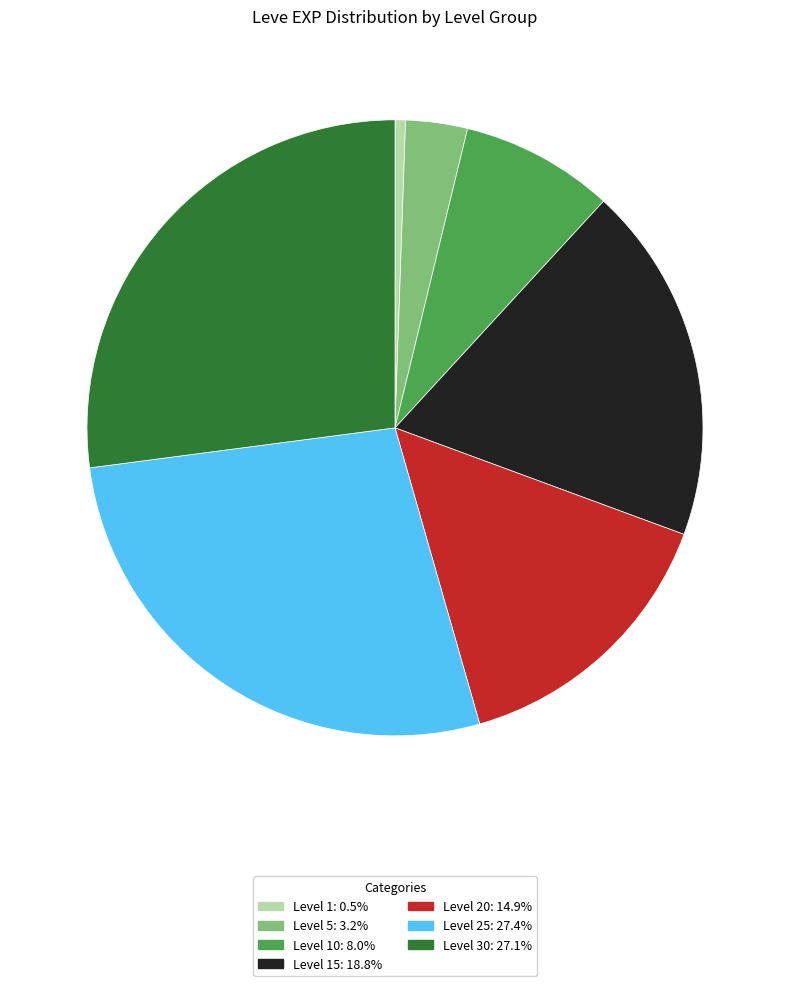

Does any single category account for the majority?

No